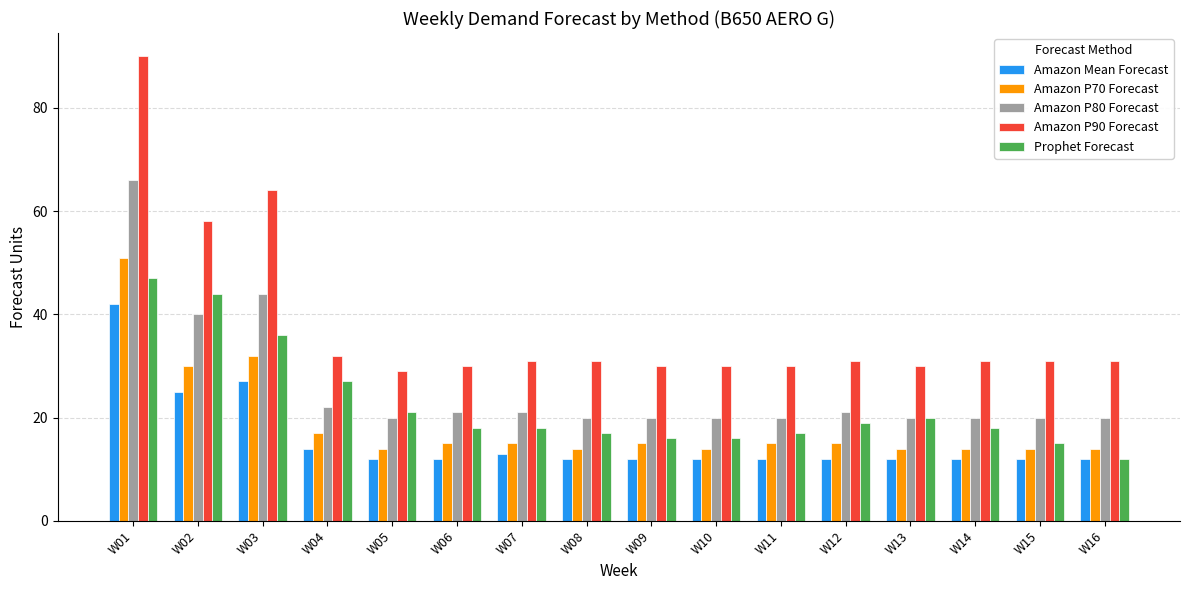

What is the value of the Amazon P90 Forecast bar at the 12th from the left?

31